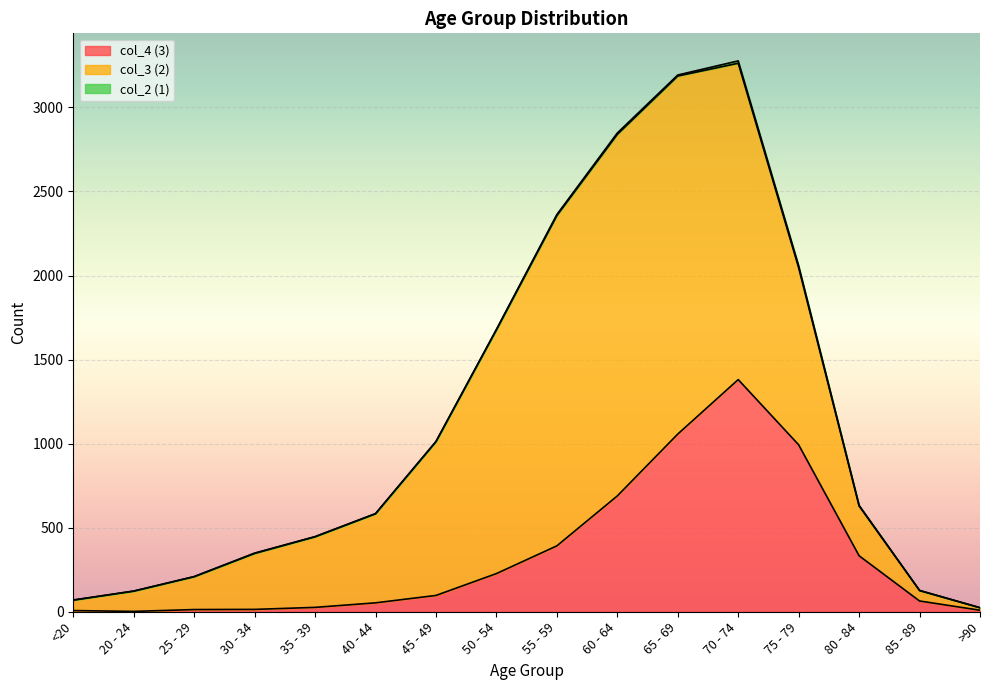

Is it true that col_3 (2) equals 1450 at 50 - 54?

True